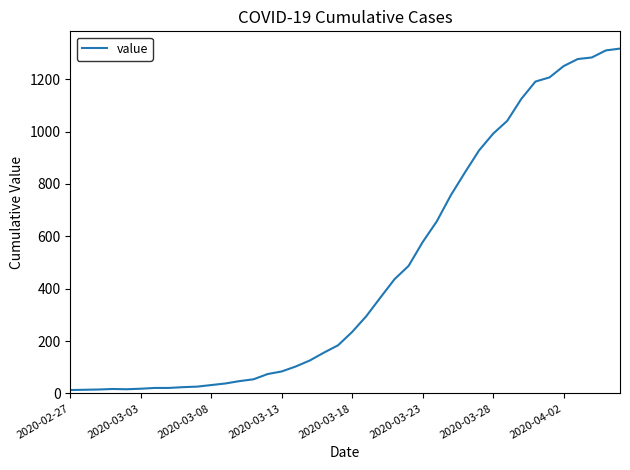

What is the maximum value shown in the chart?

1317